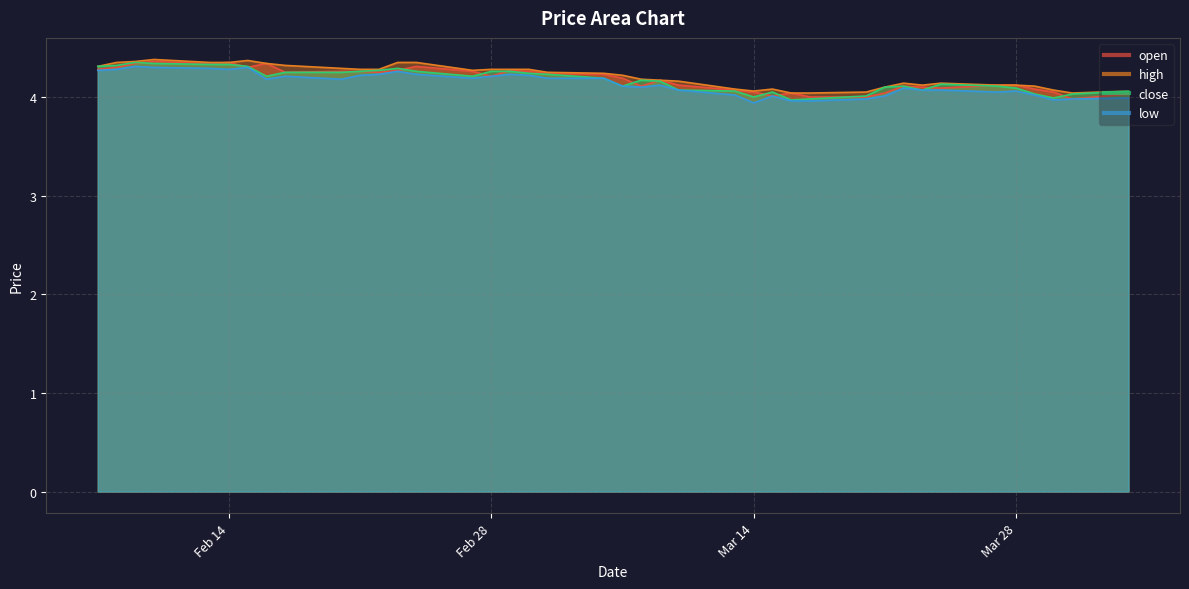

Is it true that high equals 4.2 at 2023-03-06?

True